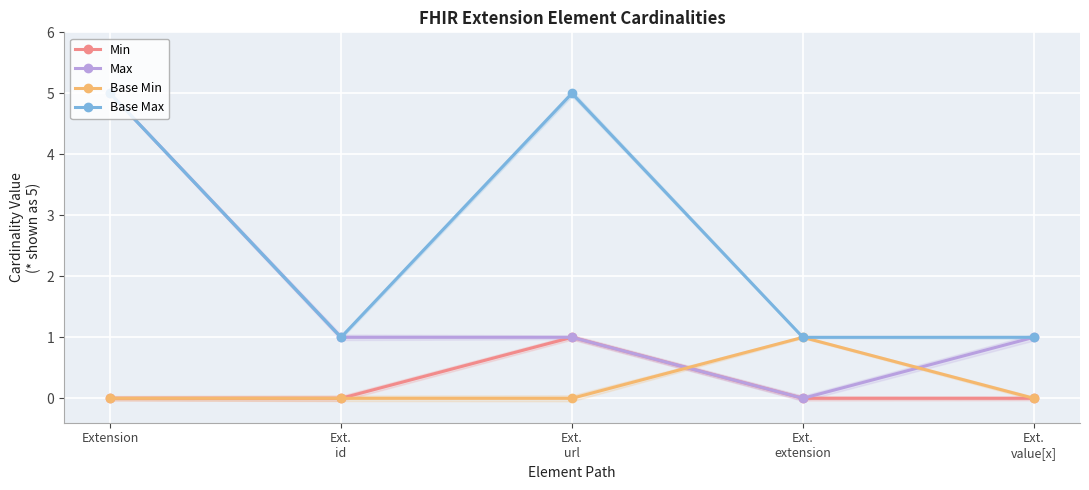

What is the maximum value shown in the chart?

5